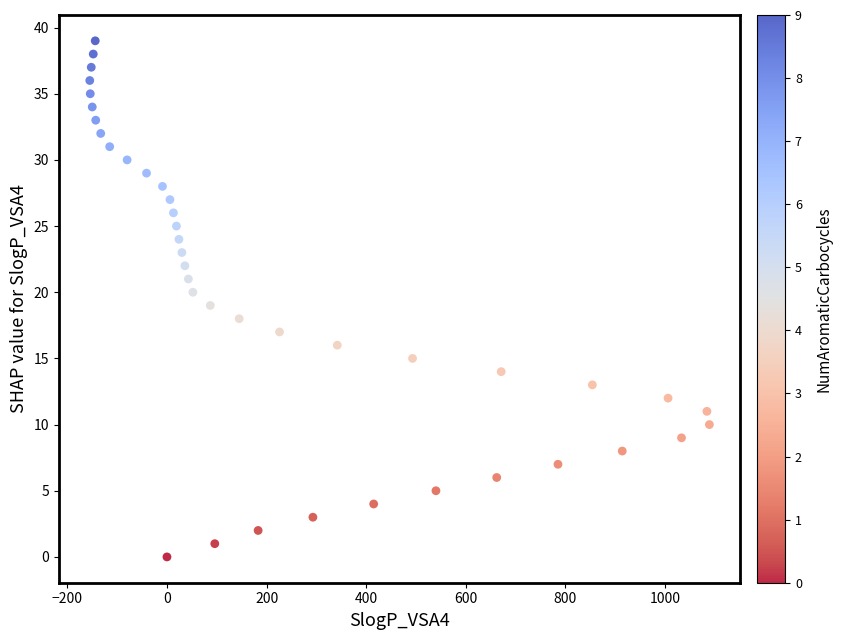

What is the range of X values (max minus min)?

1244